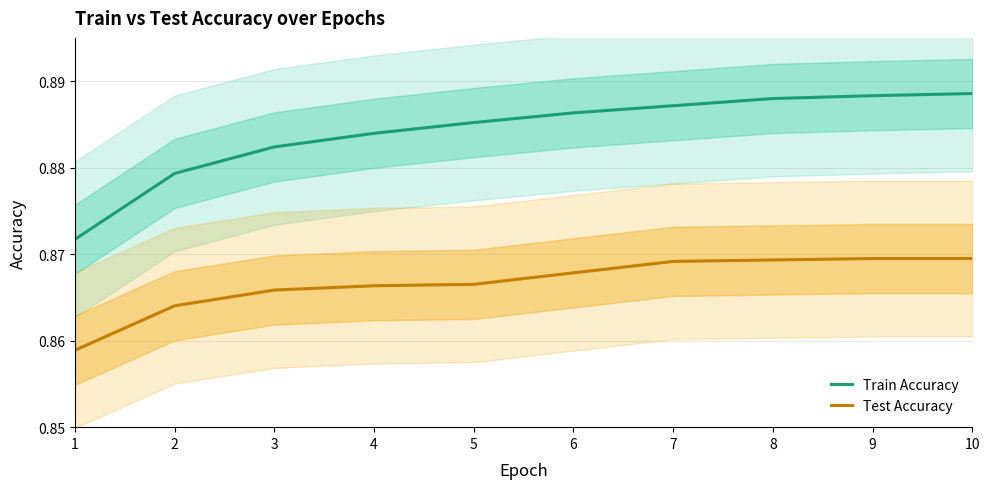

At how many categories does at least one series exceed 0?

10